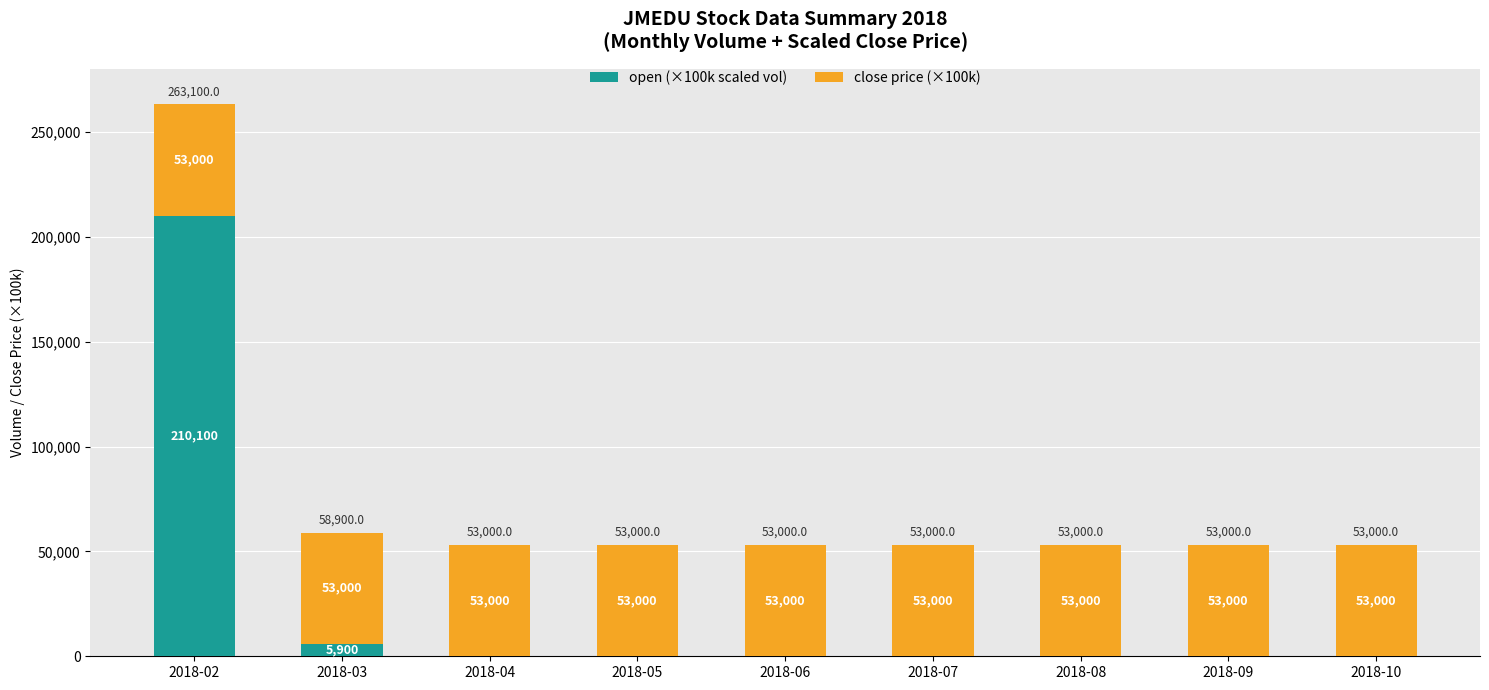

The value of open (×100k scaled vol) at 2018-07 is 0. True or false?

True